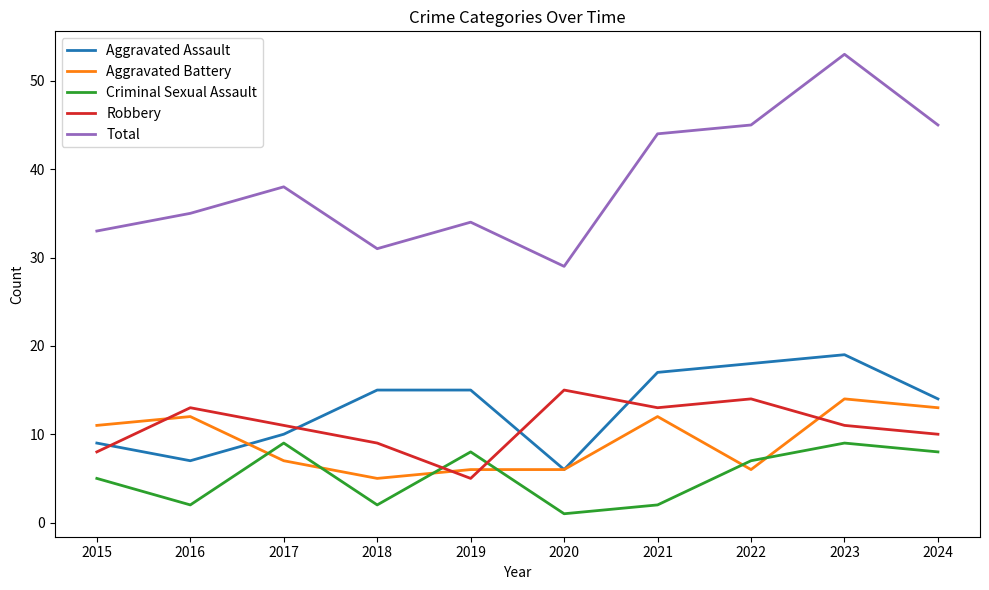

Reading left to right, extract all data points from this chart.

Aggravated Assault: 9	7	10	15	15	6	17	18	19	14
Aggravated Battery: 11	12	7	5	6	6	12	6	14	13
Criminal Sexual Assault: 5	2	9	2	8	1	2	7	9	8
Robbery: 8	13	11	9	5	15	13	14	11	10
Total: 33	35	38	31	34	29	44	45	53	45